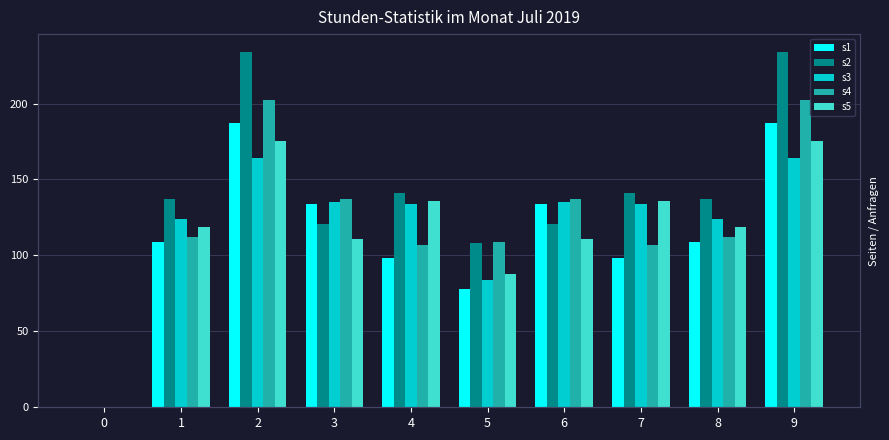

Is it true that s5 equals 175 at 2?

True